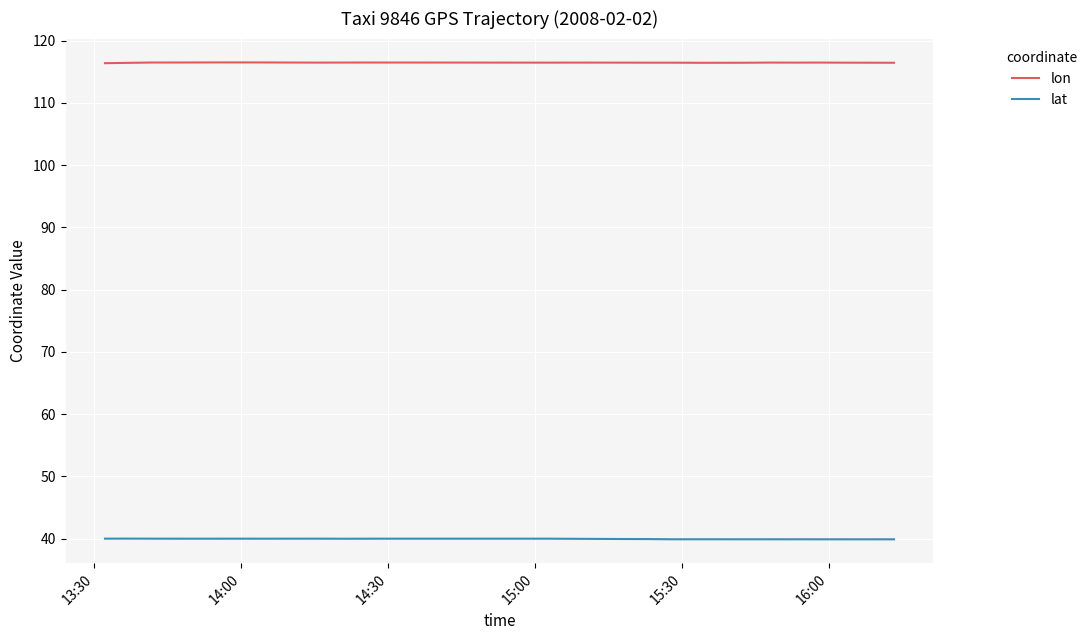

What is the value of the lon point at the 32nd from the left?

116.5